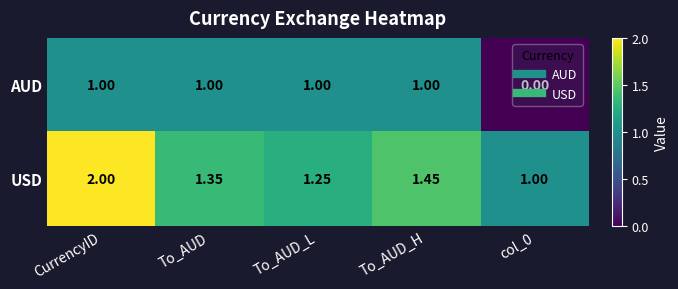

List the series in order of their overall mean, lowest first.

AUD, USD